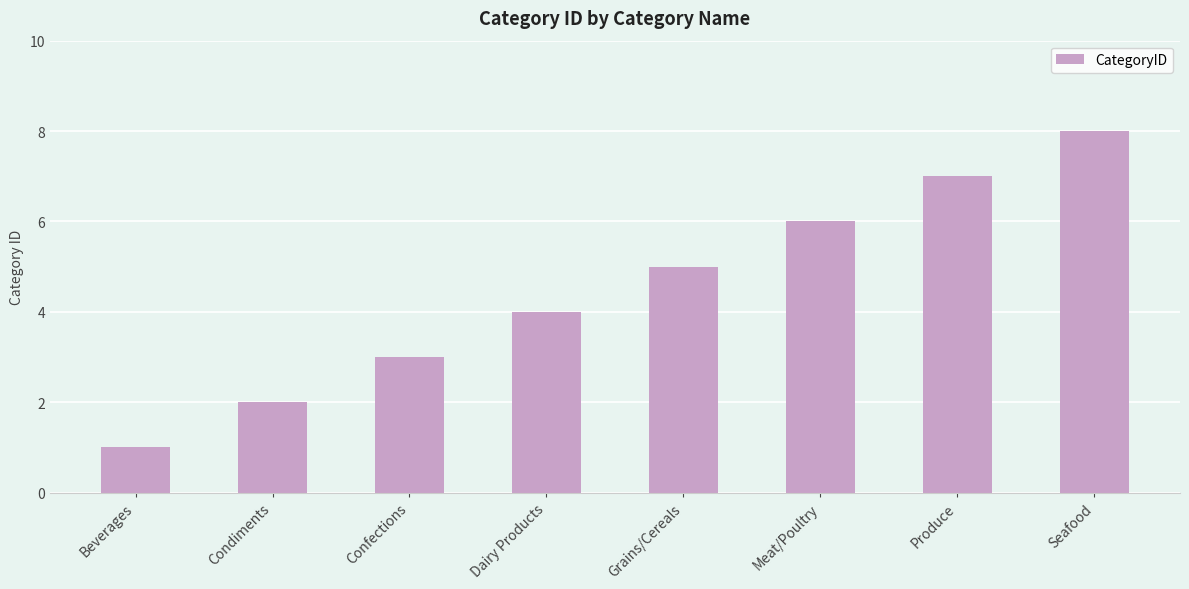

How many bars are there in total?

8